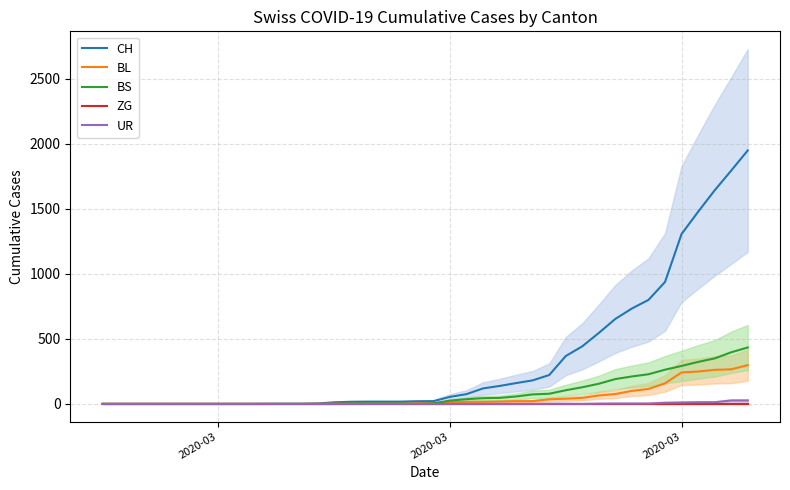

What is the label of the 2nd point from the left?

2020-03